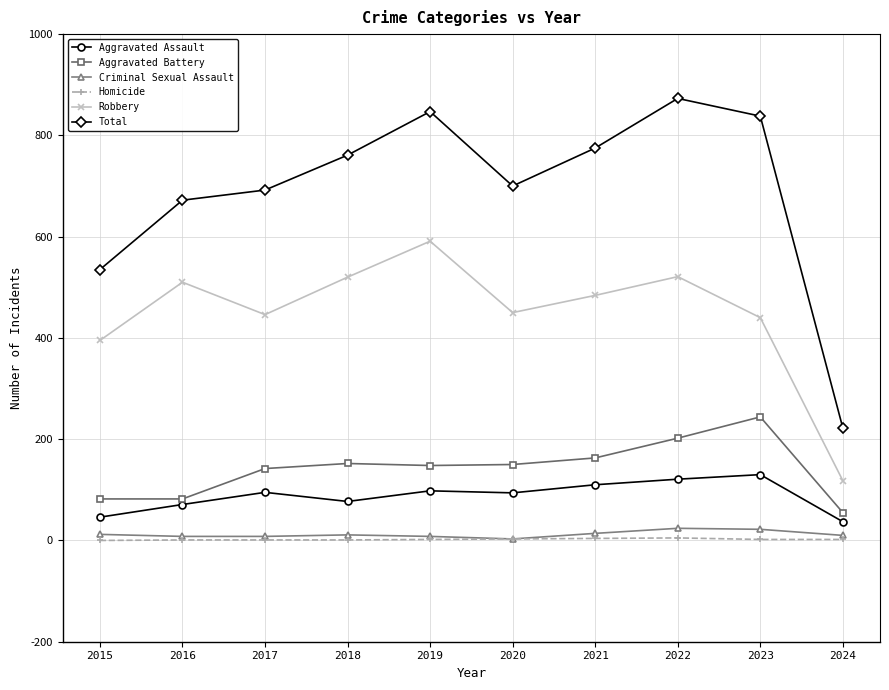

Which series has the largest total across all categories?

Total